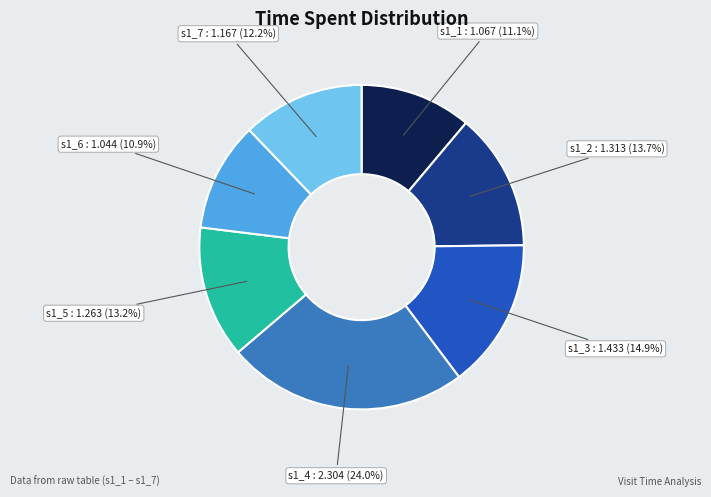

Is there a majority slice in this chart?

No